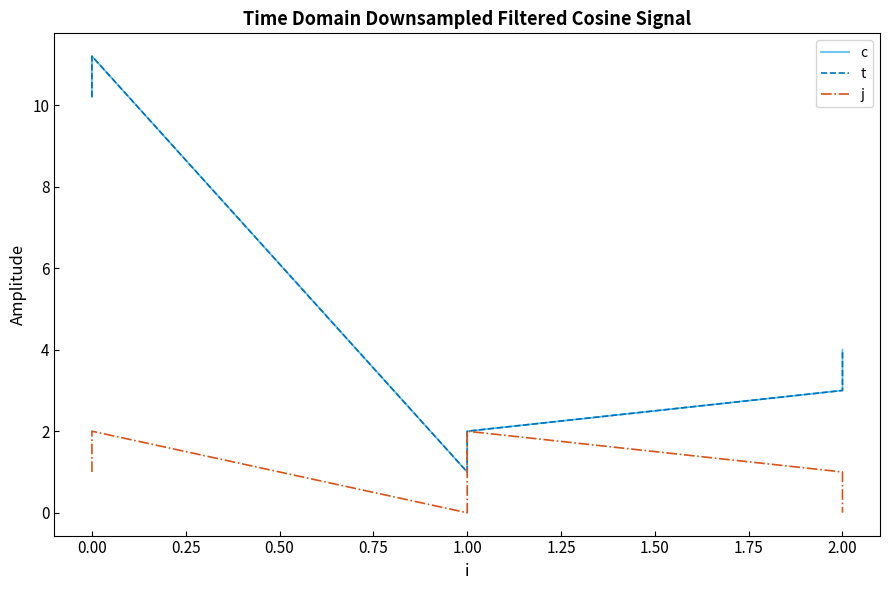

Reading left to right, list all the values displayed in this chart.

c: 10.2	11.2	1.0	2.0	3.0	4.0
t: 10.2	11.2	1.0	2.0	3.0	4.0
j: 1.0	2.0	0.0	2.0	1.0	0.0